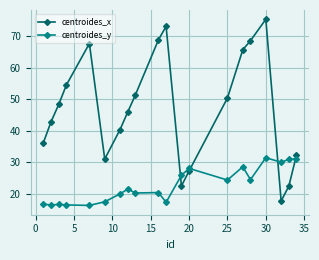

Rank the series by their average value, from highest to lowest.

centroides_x, centroides_y